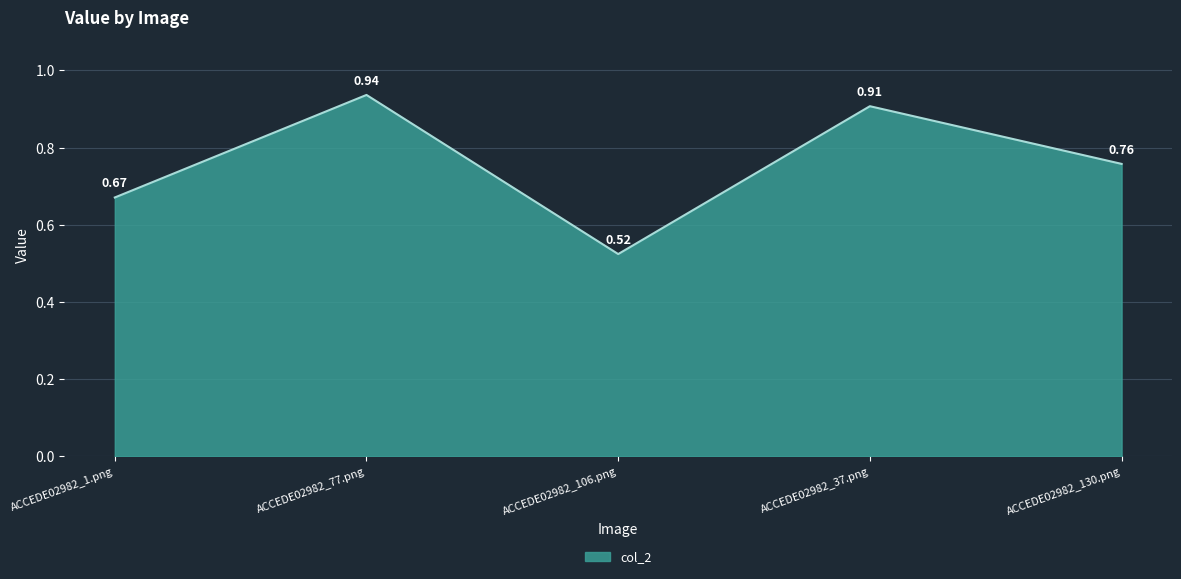

List the labels in order of value, smallest first.

ACCEDE02982_106.png, ACCEDE02982_1.png, ACCEDE02982_130.png, ACCEDE02982_37.png, ACCEDE02982_77.png